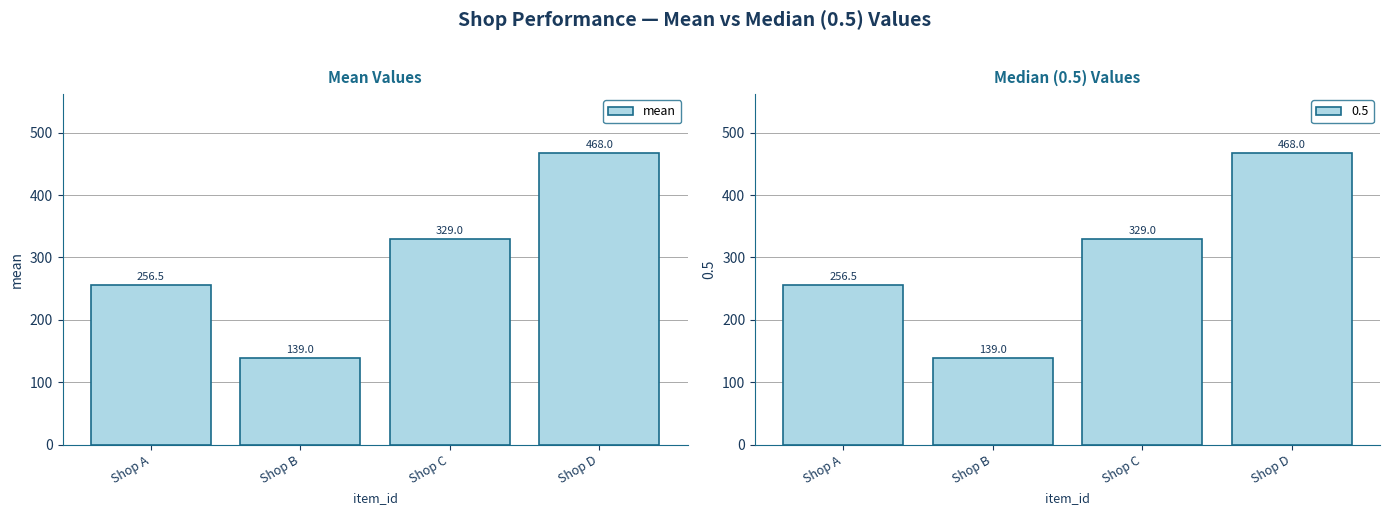

Count the number of values greater than 329.

2